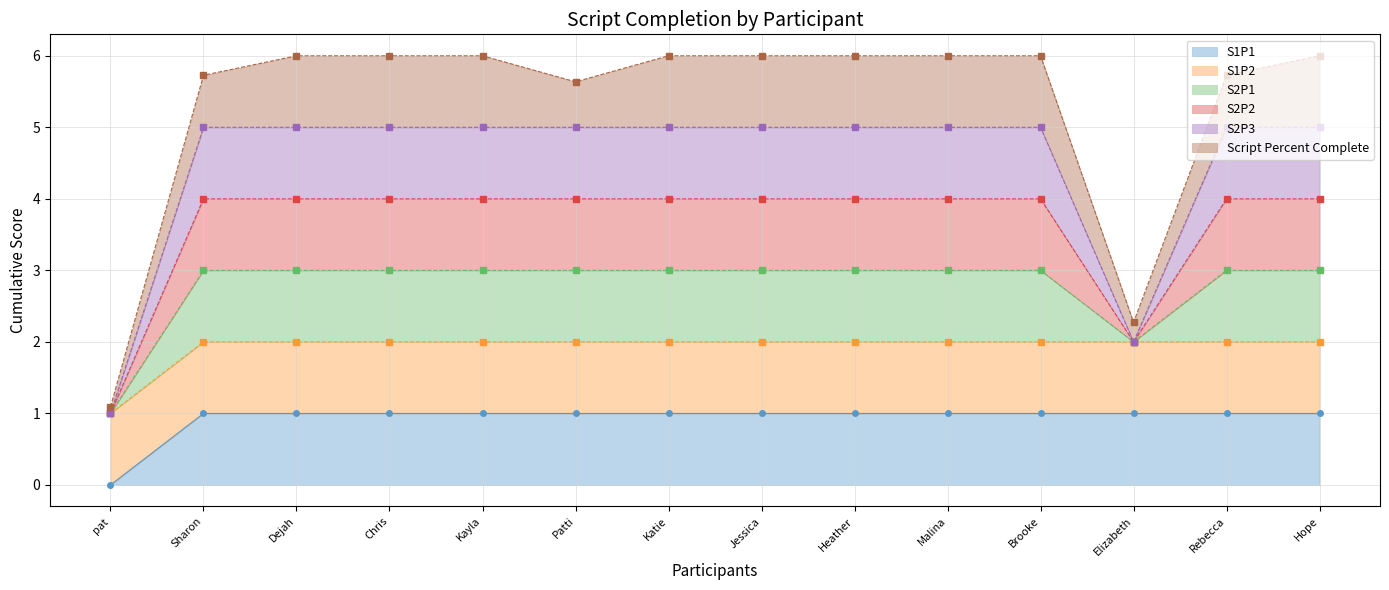

True or false: S1P1 and S2P1 intersect in this chart.

False